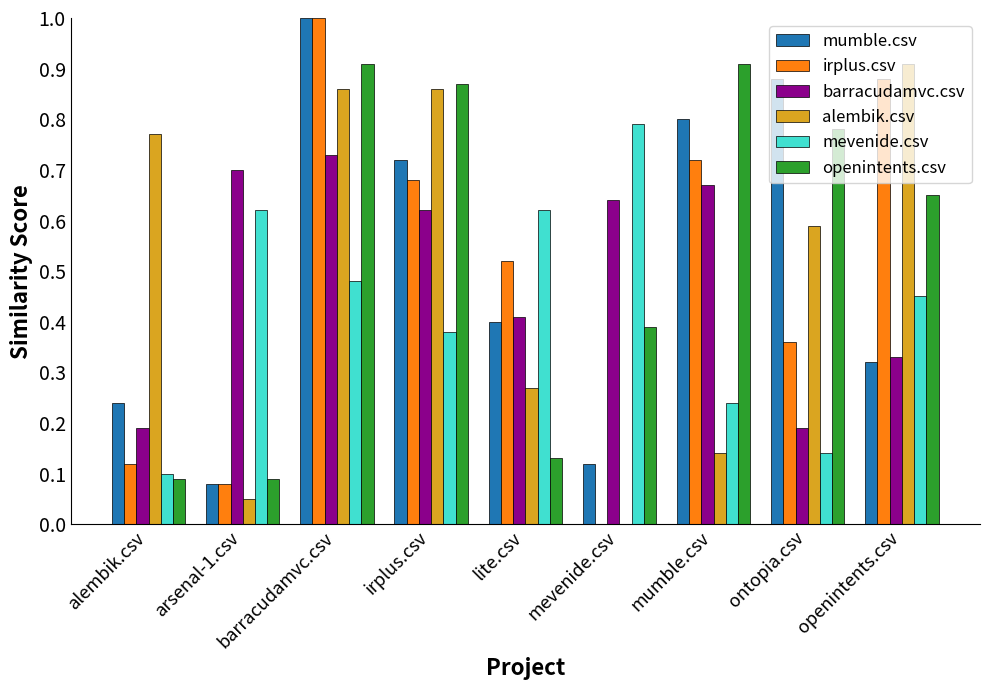

The value of mumble.csv at lite.csv is 0.4. True or false?

True